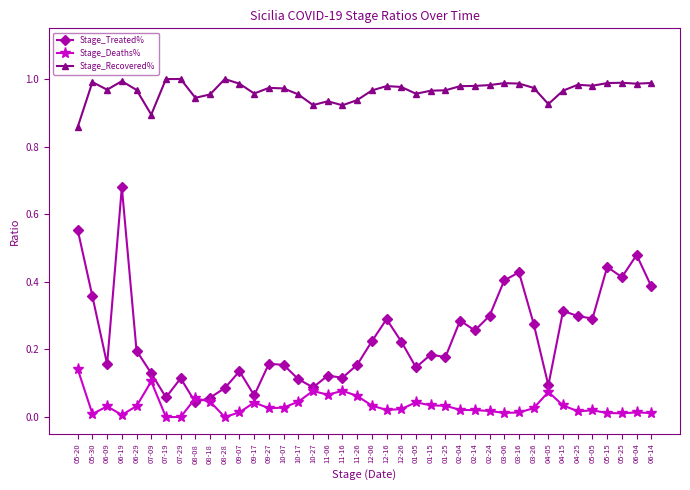

Which series has the largest total across all categories?

Stage_Recovered%